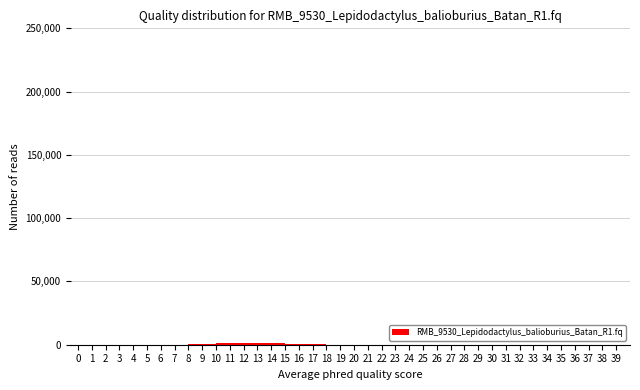

Reading left to right, transcribe this chart: for each bar, give the range it covers on the x-axis and its height. The values are not printed on the chart, so give them approximately, as read against the axis.

7 to 8: under 5000
8 to 9: under 5000
9 to 10: under 5000
10 to 11: under 5000
11 to 12: under 5000
12 to 13: under 5000
13 to 14: under 5000
14 to 15: under 5000
15 to 16: under 5000
16 to 17: under 5000
17 to 18: under 5000